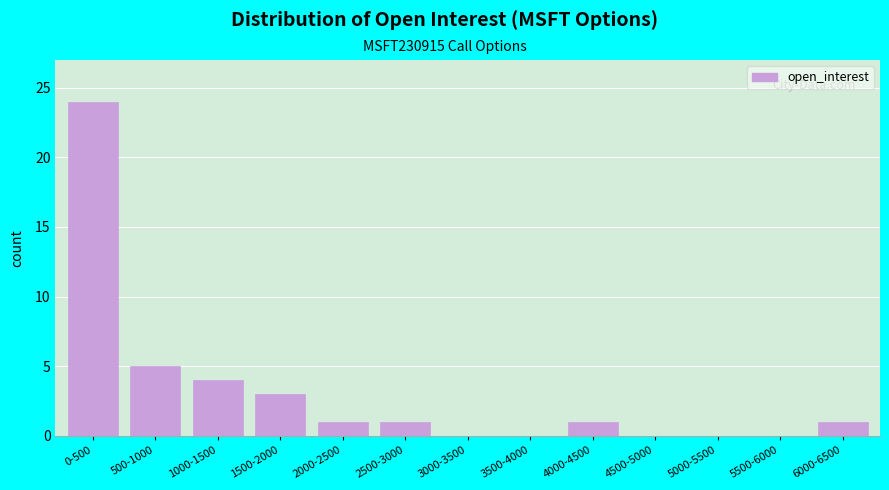

Reading right to left, list all the values displayed in this chart.

6000-6500=1	5500-6000=0	5000-5500=0	4500-5000=0	4000-4500=1	3500-4000=0	3000-3500=0	2500-3000=1	2000-2500=1	1500-2000=3	1000-1500=4	500-1000=5	0-500=24